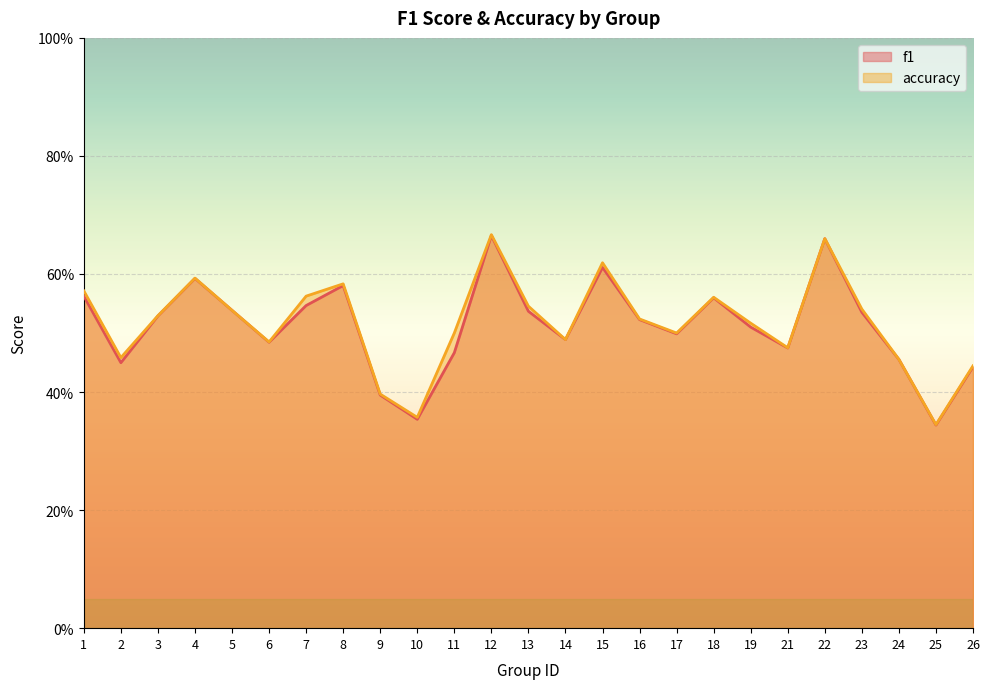

Reading left to right, list all the values displayed in this chart.

f1: 0.6	0.4	0.5	0.6	0.5	0.5	0.5	0.6	0.4	0.4	0.5	0.7	0.5	0.5	0.6	0.5	0.5	0.6	0.5	0.5	0.7	0.5	0.5	0.3	0.4
accuracy: 0.6	0.5	0.5	0.6	0.5	0.5	0.6	0.6	0.4	0.4	0.5	0.7	0.5	0.5	0.6	0.5	0.5	0.6	0.5	0.5	0.7	0.5	0.5	0.3	0.4